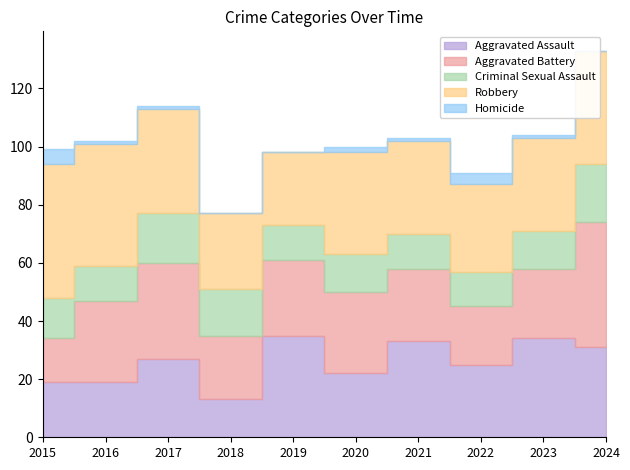

What is the value of the Criminal Sexual Assault point at the 7th from the left?

12